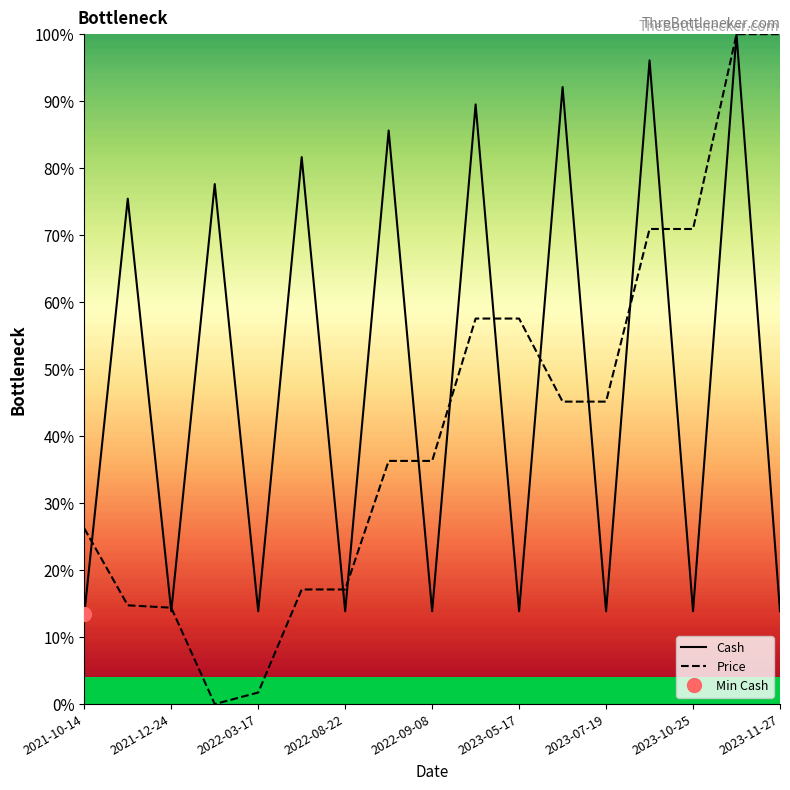

Which has a higher value, 2021-12-24 or 2022-09-08?

2022-09-08